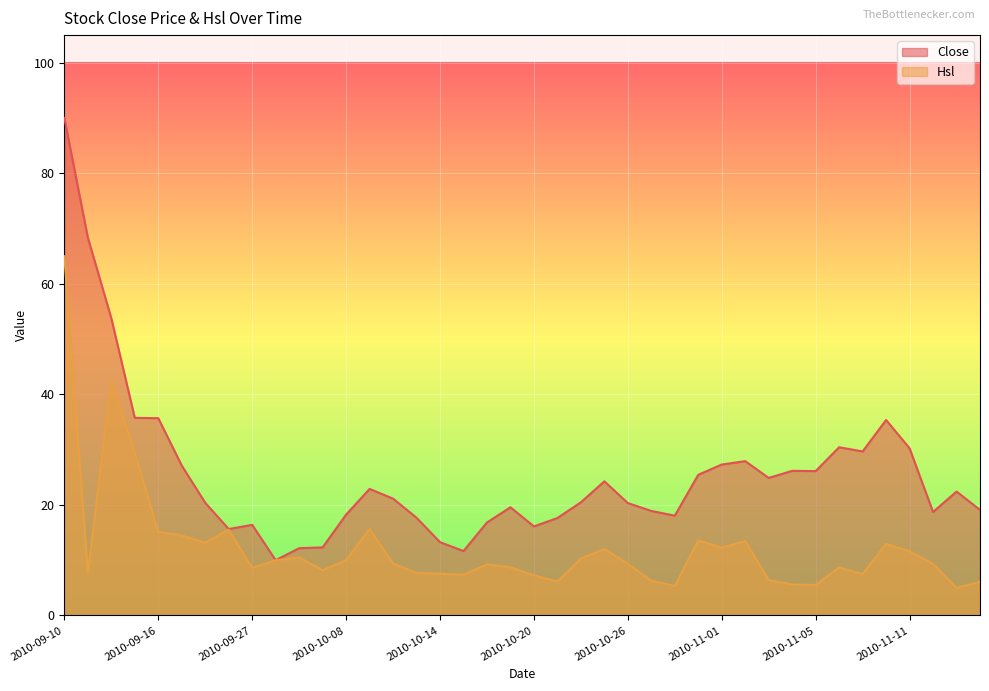

At which category does the chart reach its minimum across all series?

2010-11-15